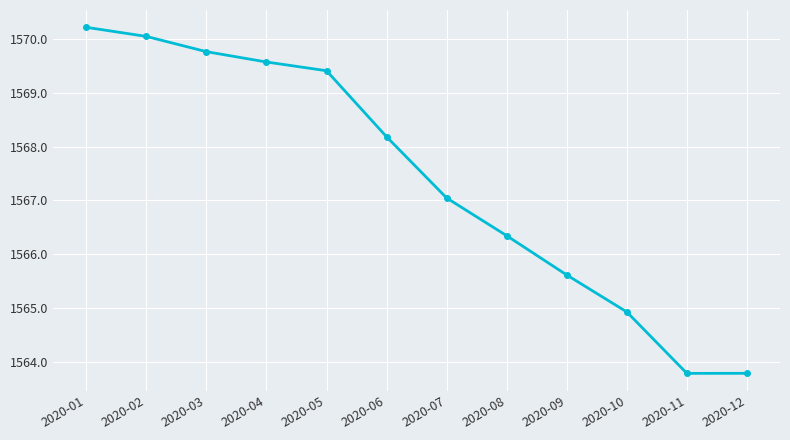

How many data points does each series have?

12